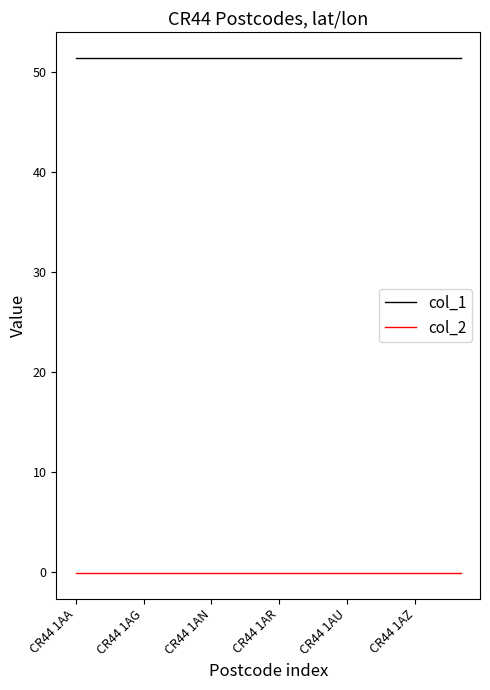

Does the chart have visible grid lines?

No